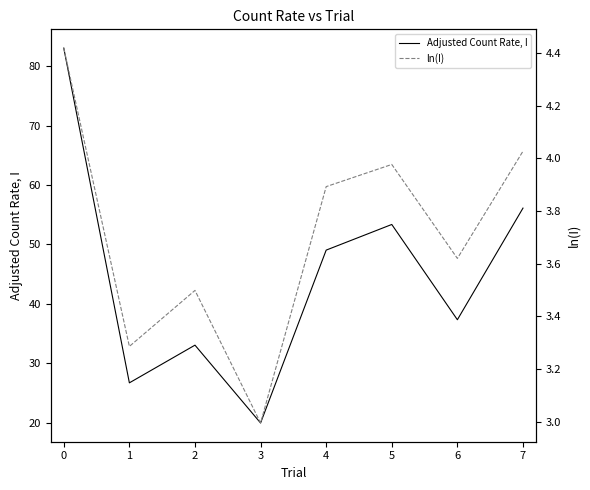

Rank the series by their average value, from lowest to highest.

ln(I), Adjusted Count Rate, I